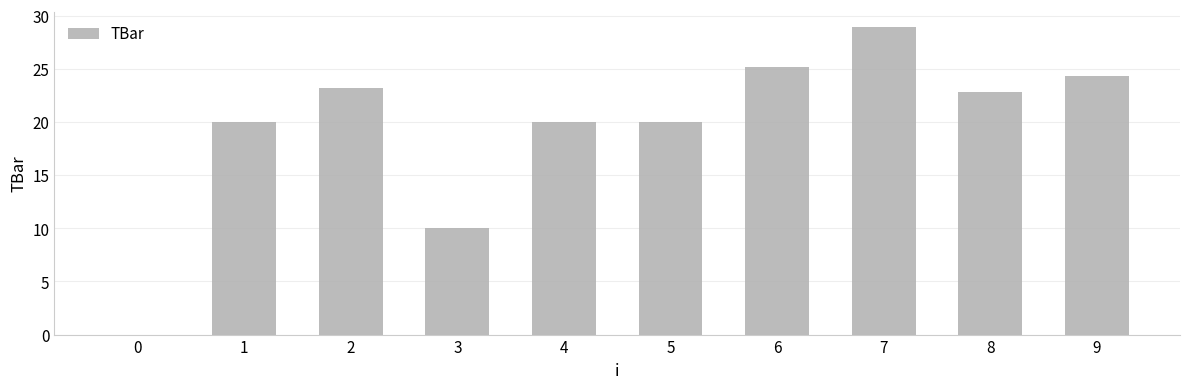

What is the change in value from 7 to 8?

-6.1